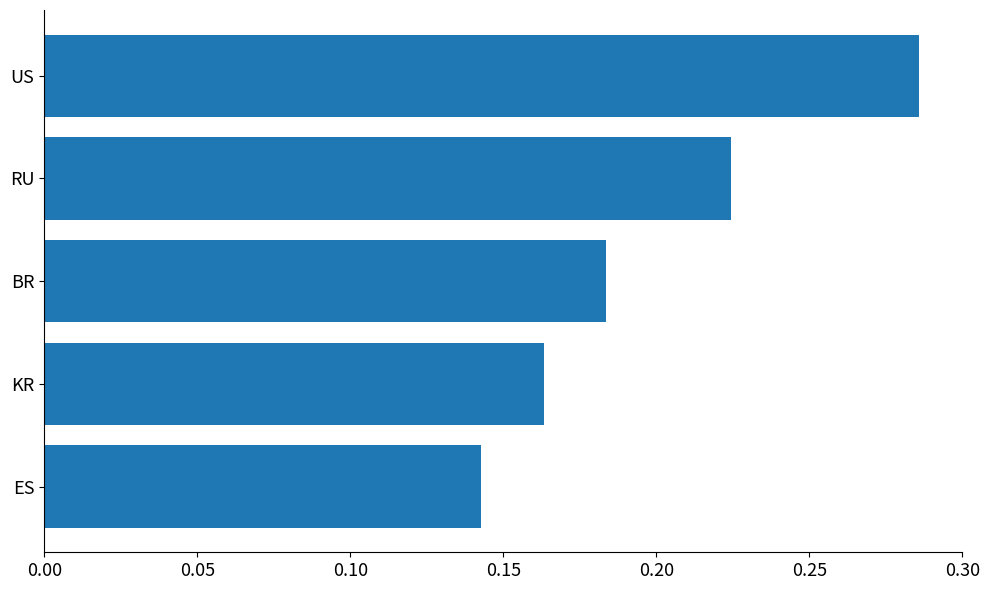

Count the number of categories in the chart.

5